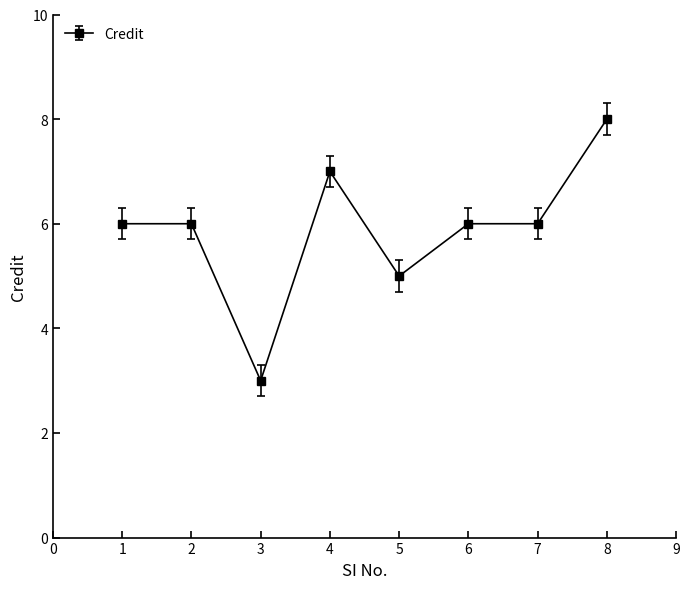

Reading left to right, extract all data points from this chart.

1=6	2=6	3=3	4=7	5=5	6=6	7=6	8=8